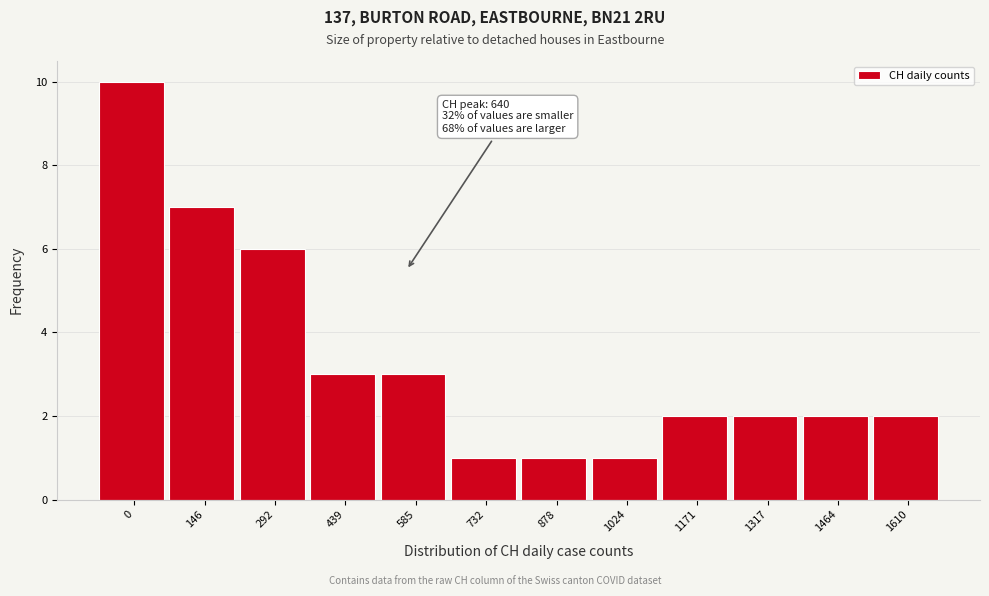

Reading left to right, transcribe all the data shown in this chart.

0=10	146=7	292=6	439=3	585=3	732=1	878=1	1024=1	1171=2	1317=2	1464=2	1610=2